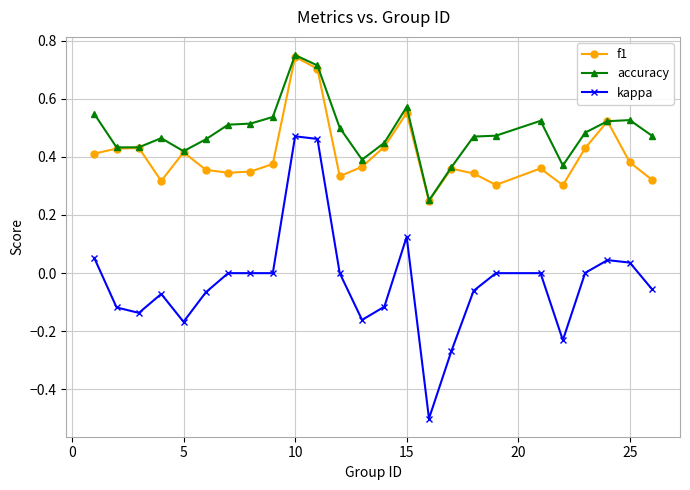

Which series has the largest total across all categories?

accuracy